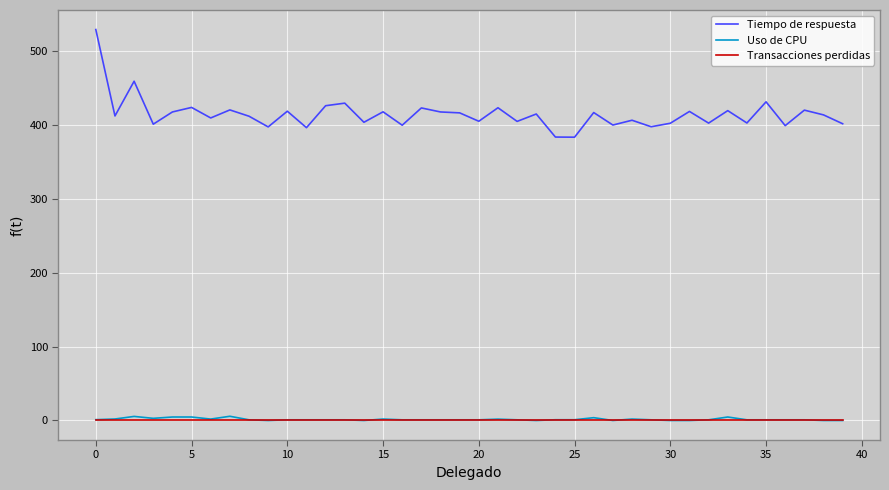

Which series has the largest total across all categories?

Tiempo de respuesta